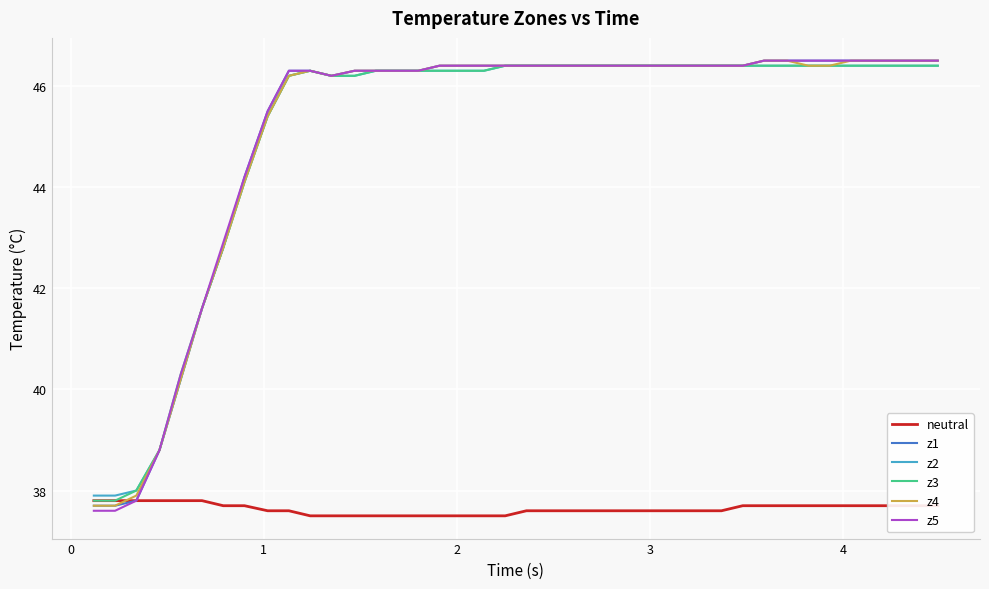

What are all the series names shown in the legend?

neutral, z1, z2, z3, z4, z5